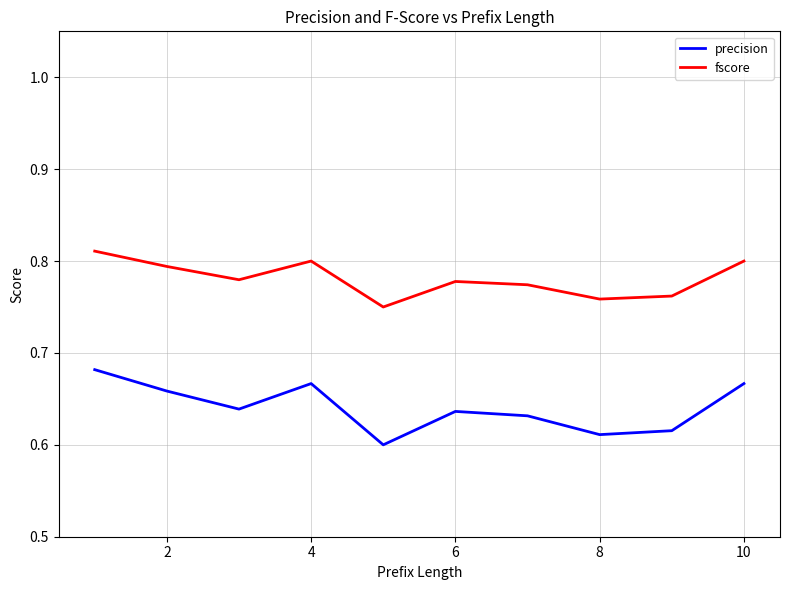

List the series in order of their peak value, highest first.

fscore, precision